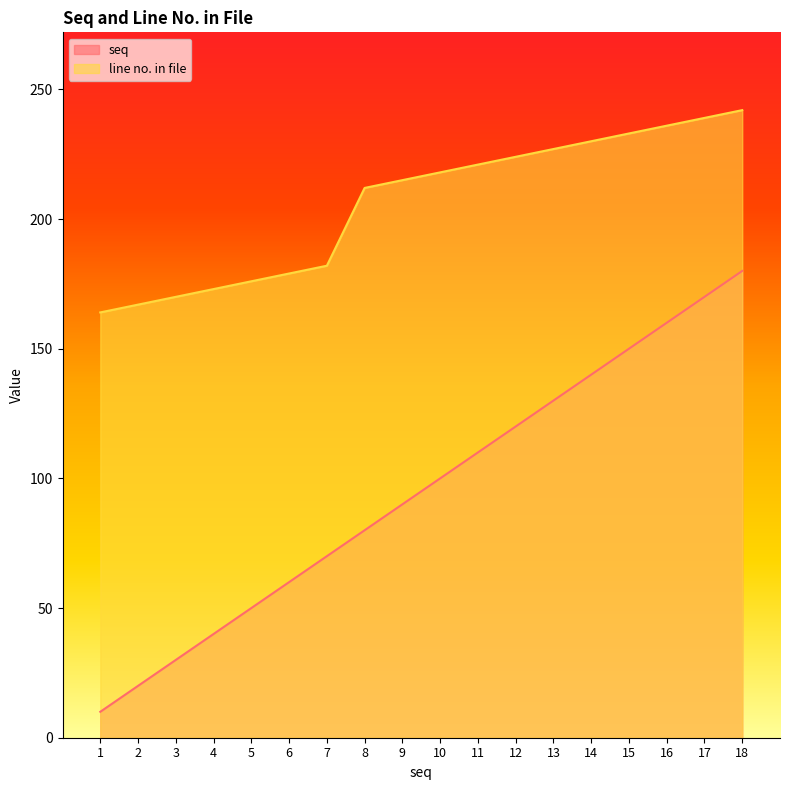

Which series has the largest total across all categories?

line no. in file